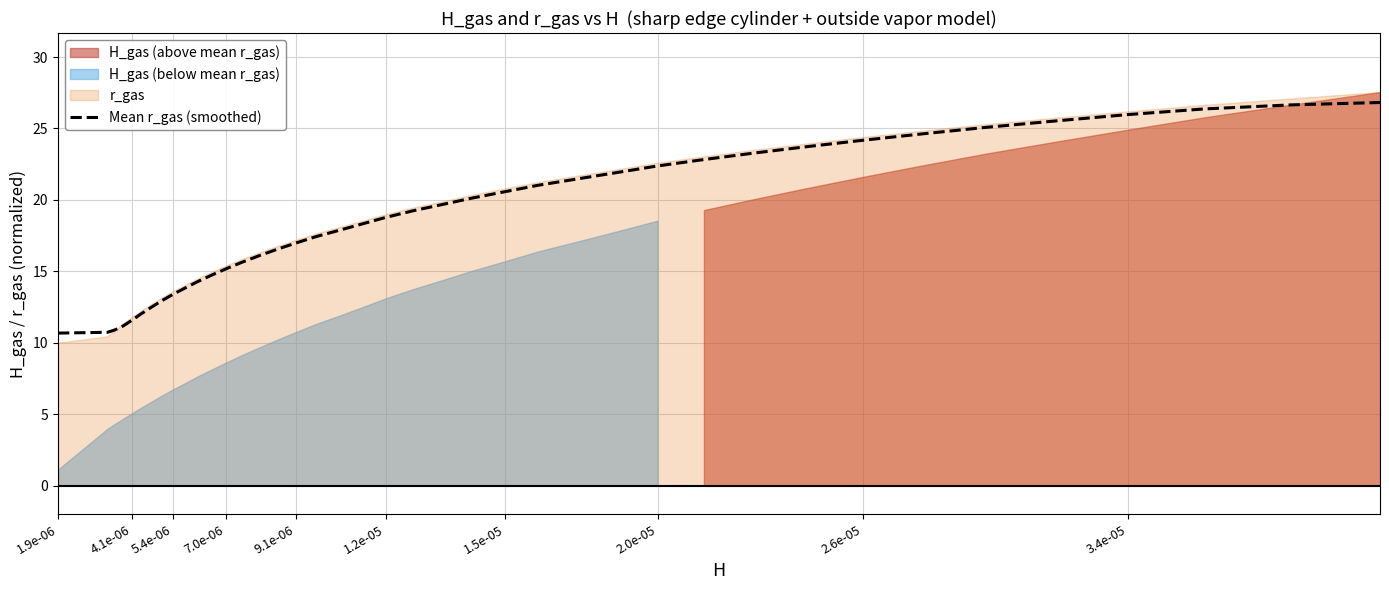

How many values exceed 18?

21